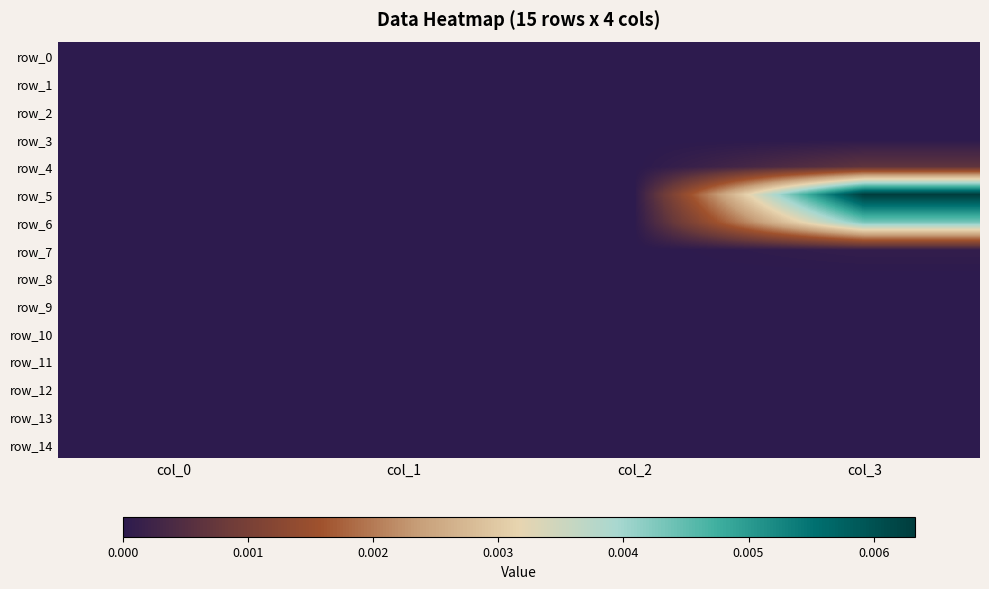

Count the number of categories in the chart.

4